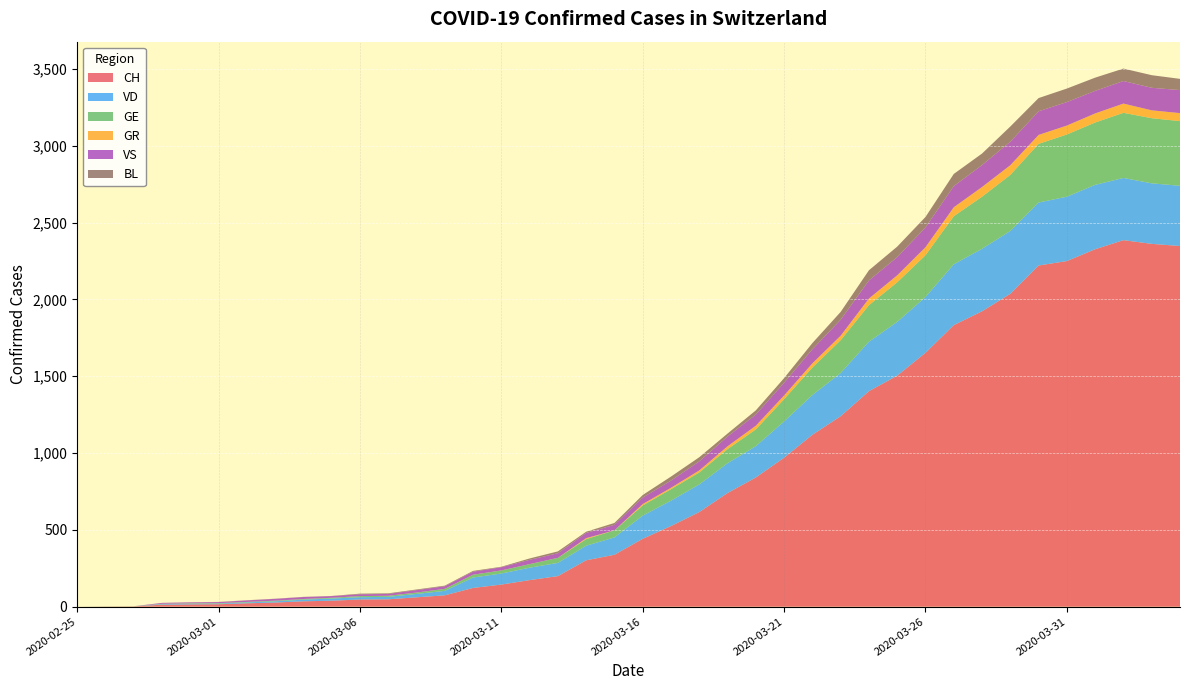

Reading left to right, list all the values displayed in this chart.

CH: 0	1	2	13	15	16	22	27	35	39	47	48	61	74	122	144	173	199	302	338	442	525	616	740	841	970	1119	1240	1403	1504	1653	1833	1923	2037	2221	2250	2327	2386	2362	2348
VD: 0	0	0	4	4	4	6	8	11	14	15	16	22	29	68	72	81	86	95	113	151	165	180	194	204	236	259	281	322	350	363	396	407	409	410	419	419	405	394	392
GE: 0	1	1	2	3	3	3	4	4	5	7	7	9	13	18	20	23	33	43	46	66	75	78	92	109	145	179	214	238	258	272	313	339	365	382	405	406	424	424	421
GR: 0	0	0	0	0	0	0	0	0	0	0	0	0	0	0	0	0	0	6	0	9	9	13	18	24	24	27	29	43	45	52	58	63	63	58	58	59	60	51	52
VS: 0	0	0	6	6	7	10	12	13	11	12	12	16	17	20	21	28	30	34	36	42	47	59	64	73	83	92	104	118	119	129	138	143	153	154	153	147	147	147	150
BL: 0	0	0	0	1	1	1	1	1	1	4	4	4	4	5	3	9	12	8	12	17	26	27	19	27	30	40	51	66	68	68	79	75	99	86	88	86	81	82	73